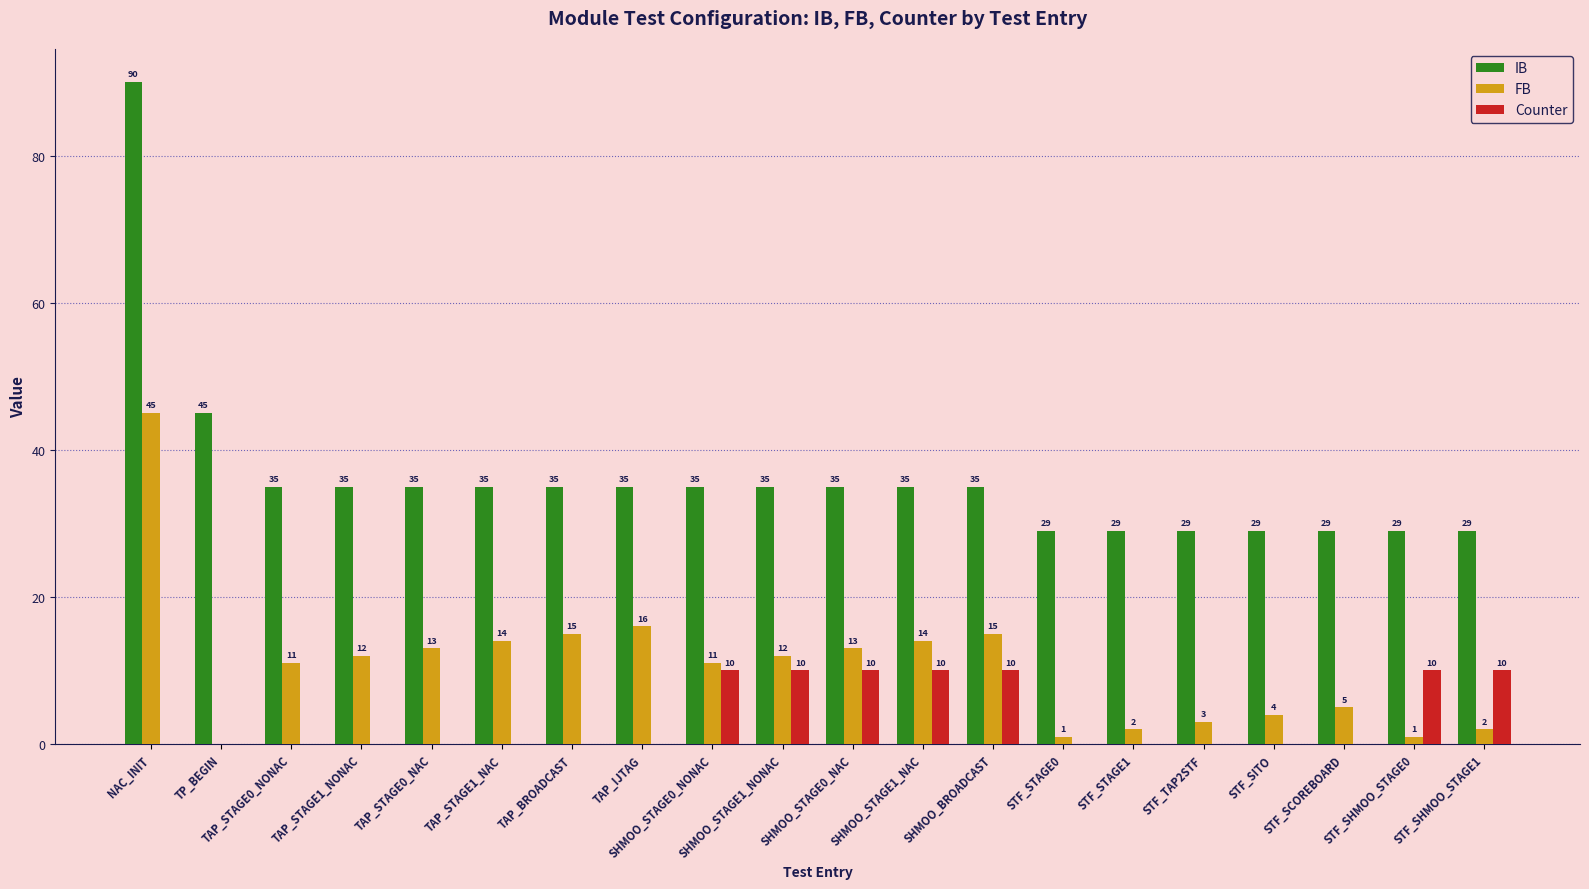

Count the Counter values in the range 0 to 10.

20